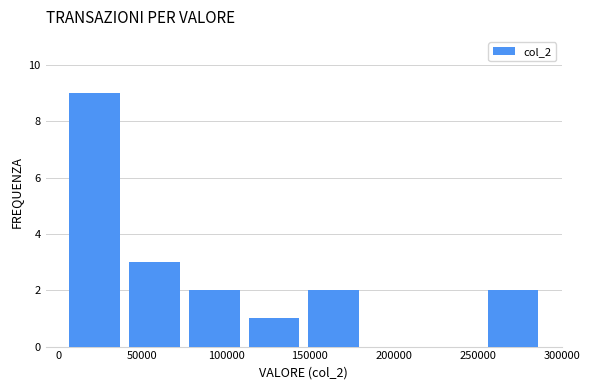

Reading left to right, list every bar in this chart as the range it spans on the x-axis followed by its height. Neither the bar edges nor the heights are printed on the chart, so give them approximately, as read against the axes.

5000 to 40000: 9
40000 to 75000: 3
75000 to 110000: 2
110000 to 145000: 1
145000 to 180000: 2
180000 to 220000: 0
220000 to 255000: 0
255000 to 290000: 2